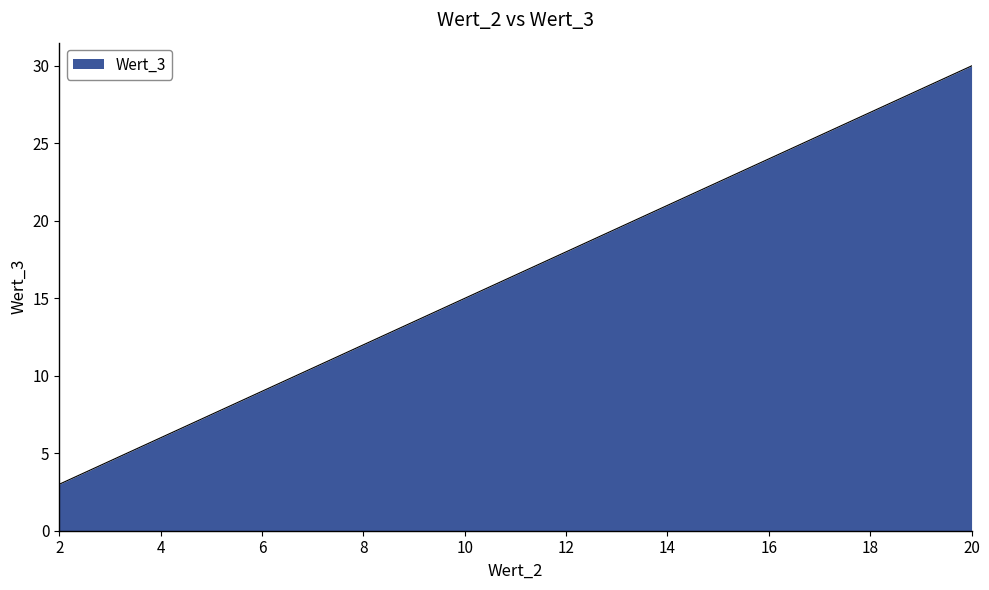

Reading left to right, extract all data points from this chart.

2=3	4=6	6=9	8=12	10=15	12=18	14=21	16=24	18=27	20=30